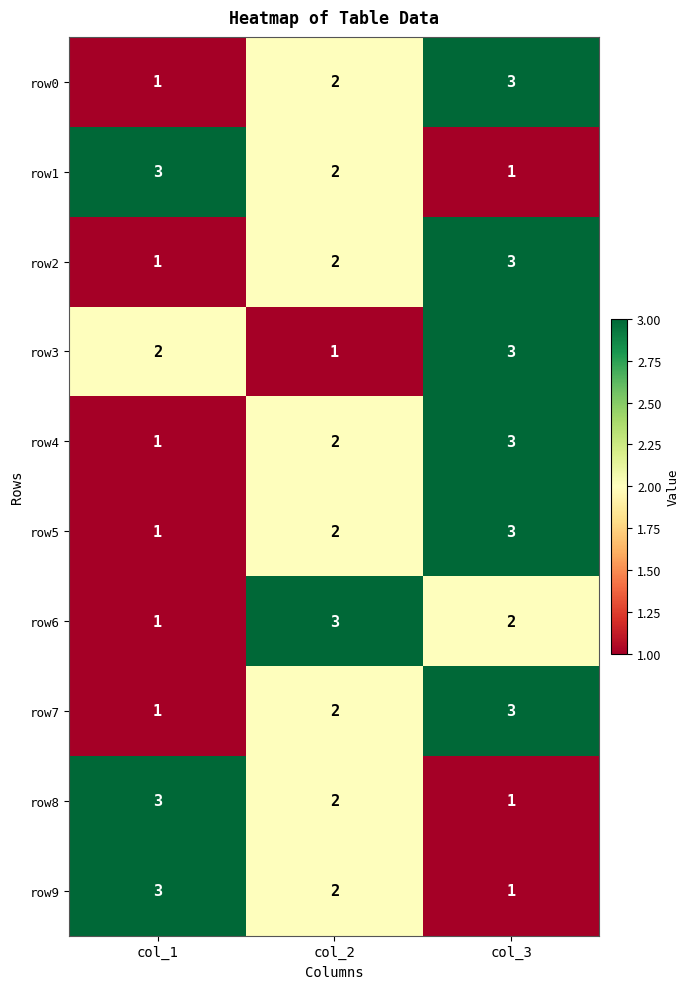

The row4 series shows 1 at col_1. True or false?

True